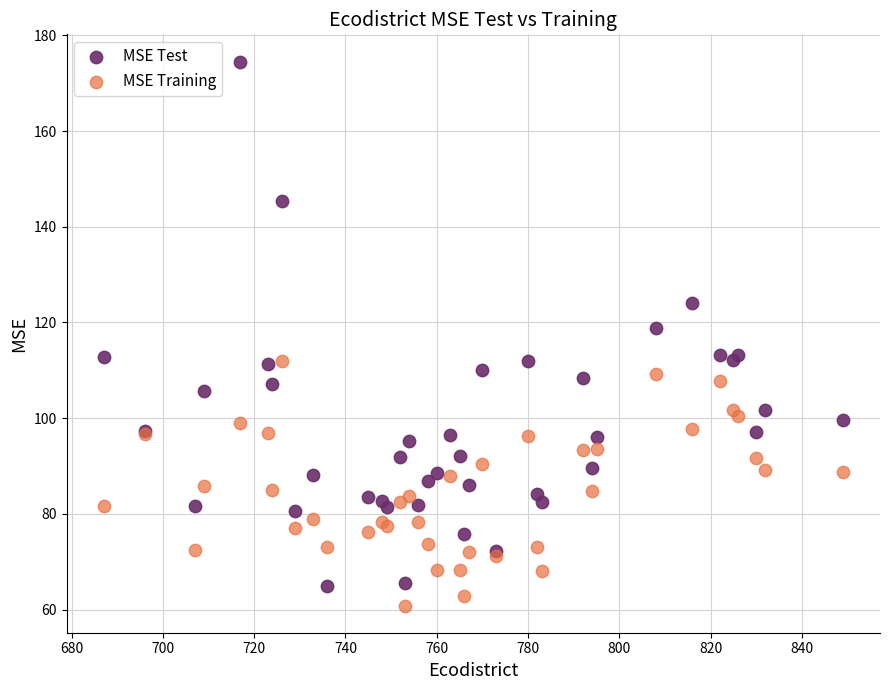

Across all series, what Y value is closest to 117?

118.8